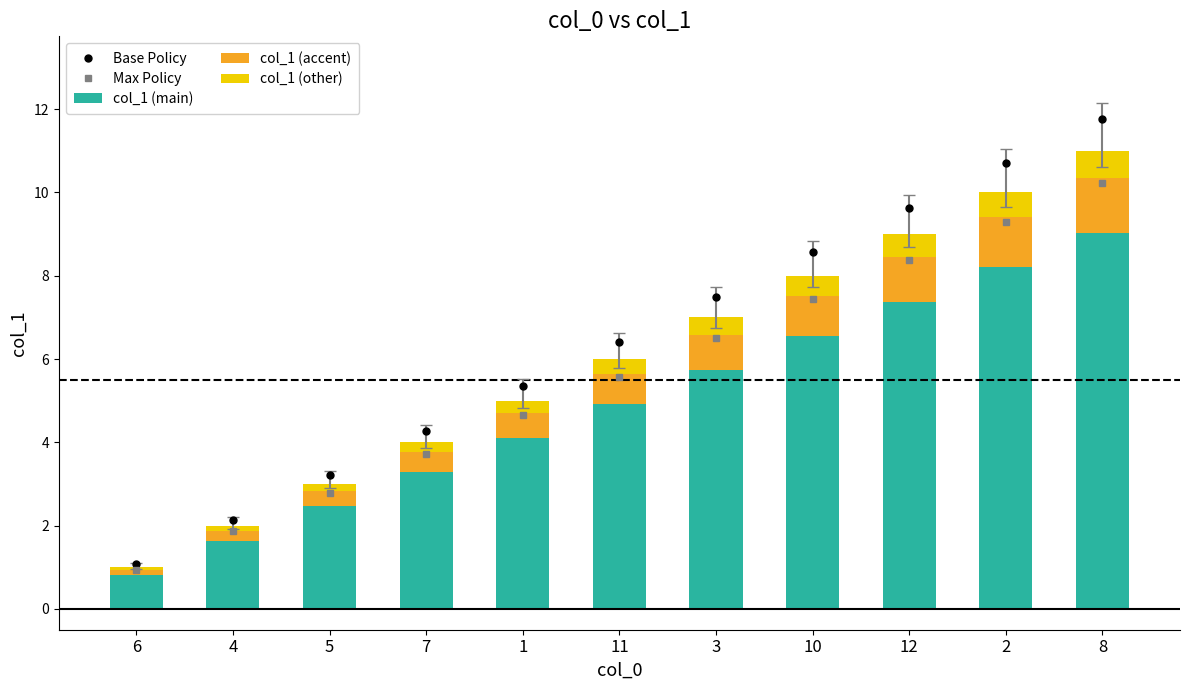

True or false: col_1 (accent) has a value of 1.1 at 12.

True